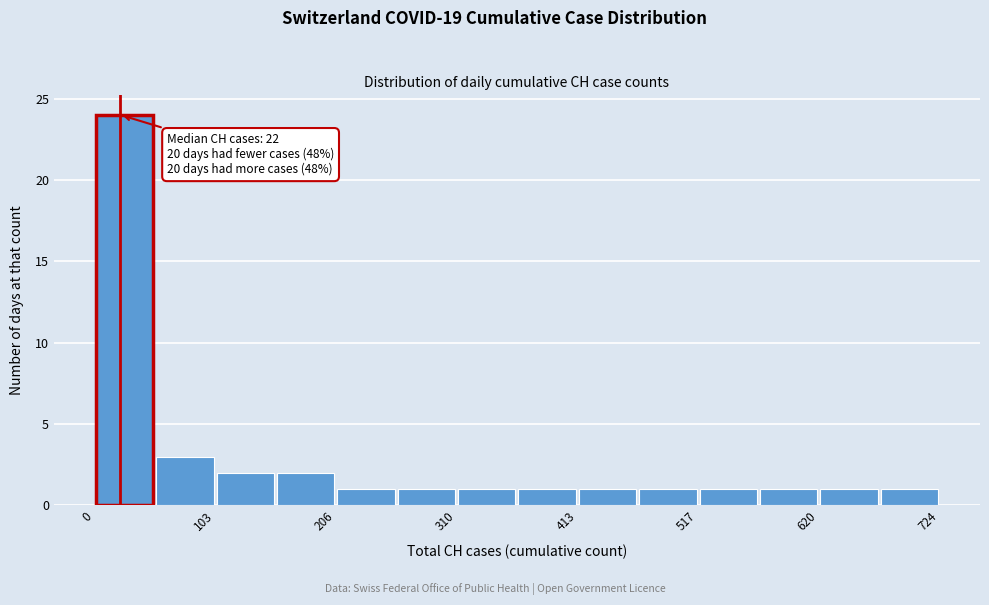

Around what value on the x-axis is the tallest bar? Give the approximate position of its centre, as read against the axis.

20